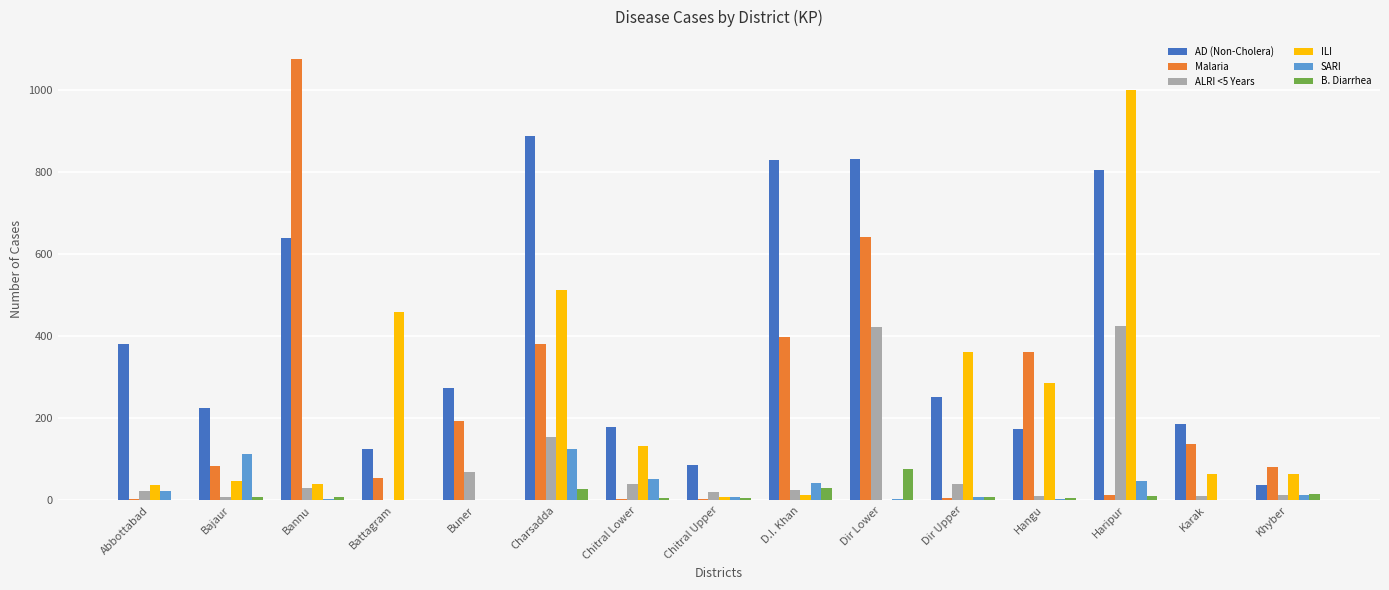

Which series has the largest total across all categories?

AD (Non-Cholera)